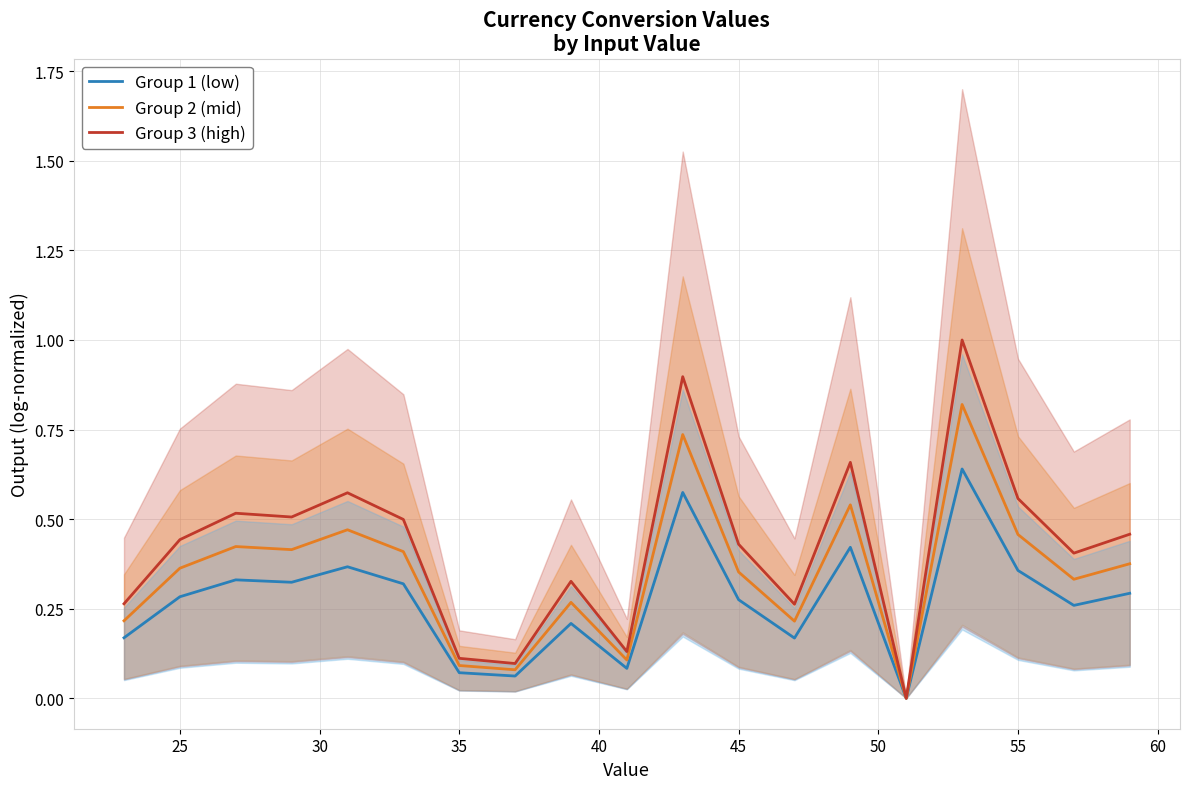

True or false: Group 1 (low) has a value of 0.2 at 45.

False